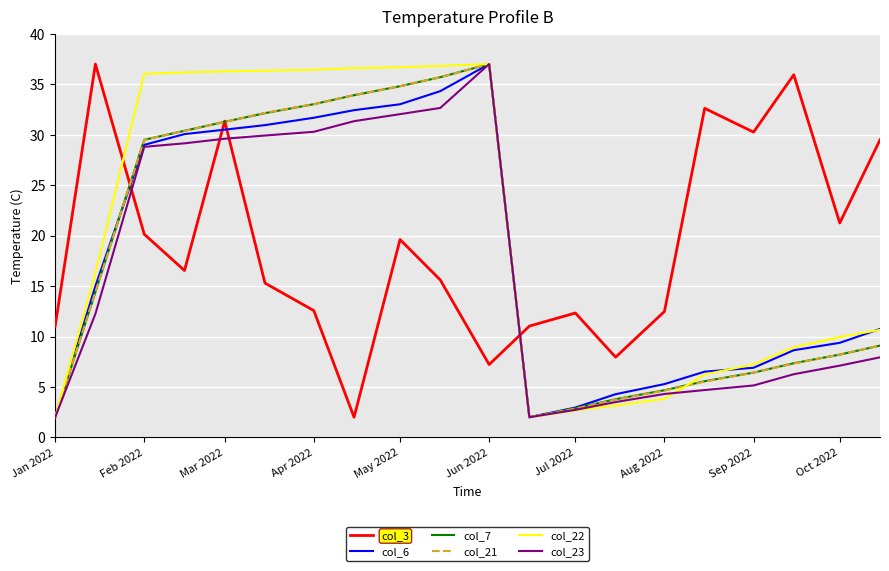

What is the lowest value of the col_3 series?

2.0